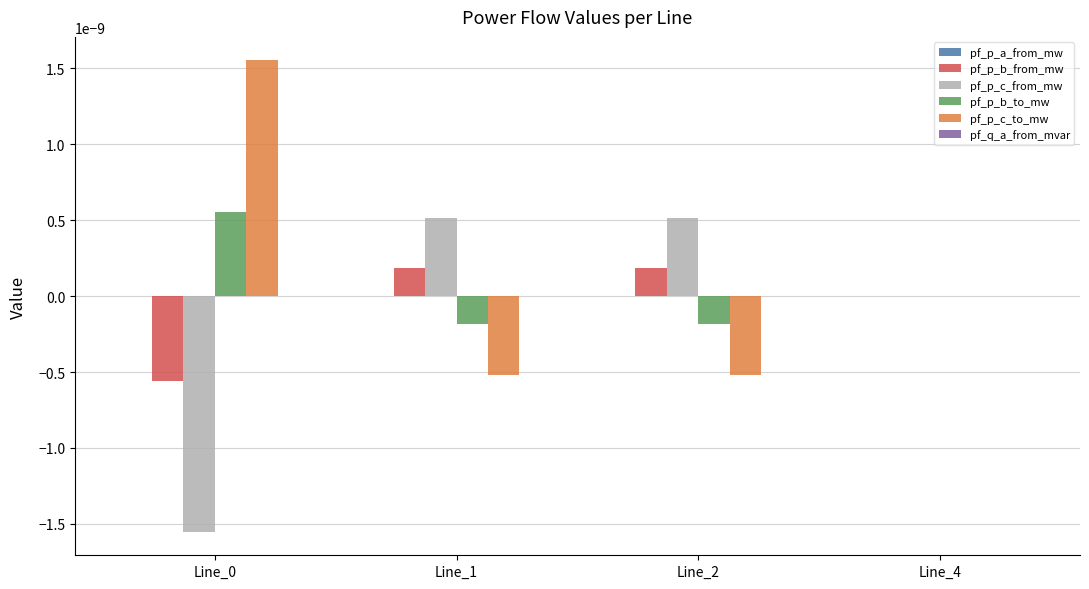

The value of pf_p_b_to_mw at Line_4 is 0.0. True or false?

True